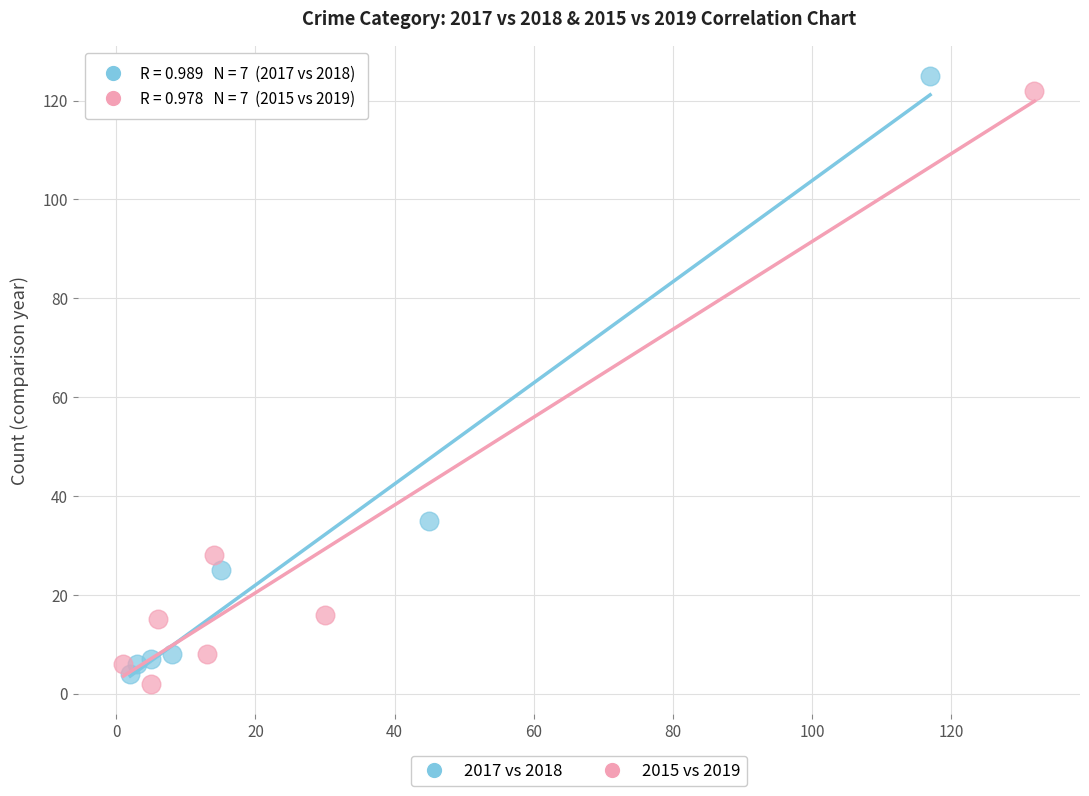

Which series has the widest spread of Y values?

2017 vs 2018